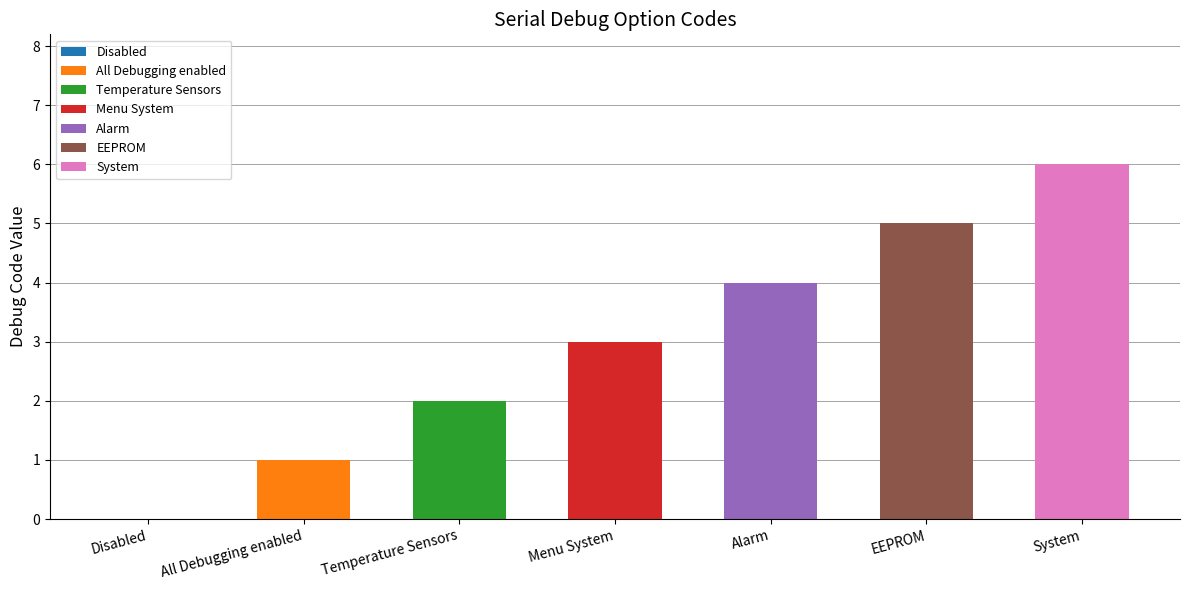

How many data points does each series have?

7